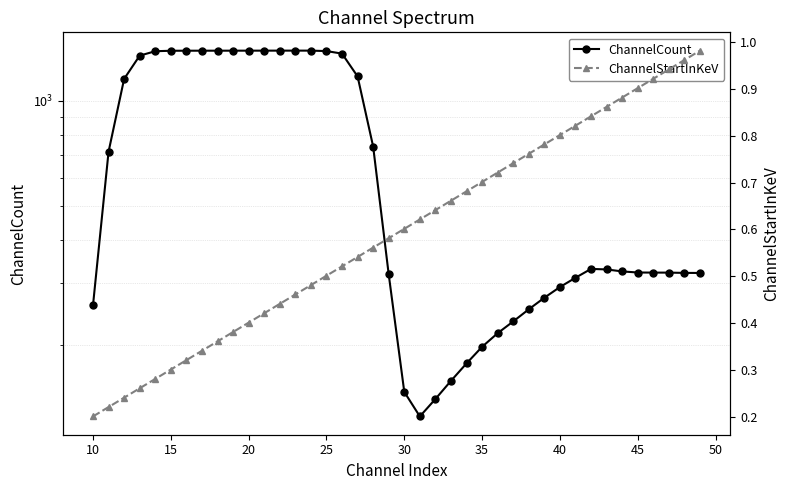

True or false: ChannelStartInKeV and ChannelCount intersect in this chart.

False